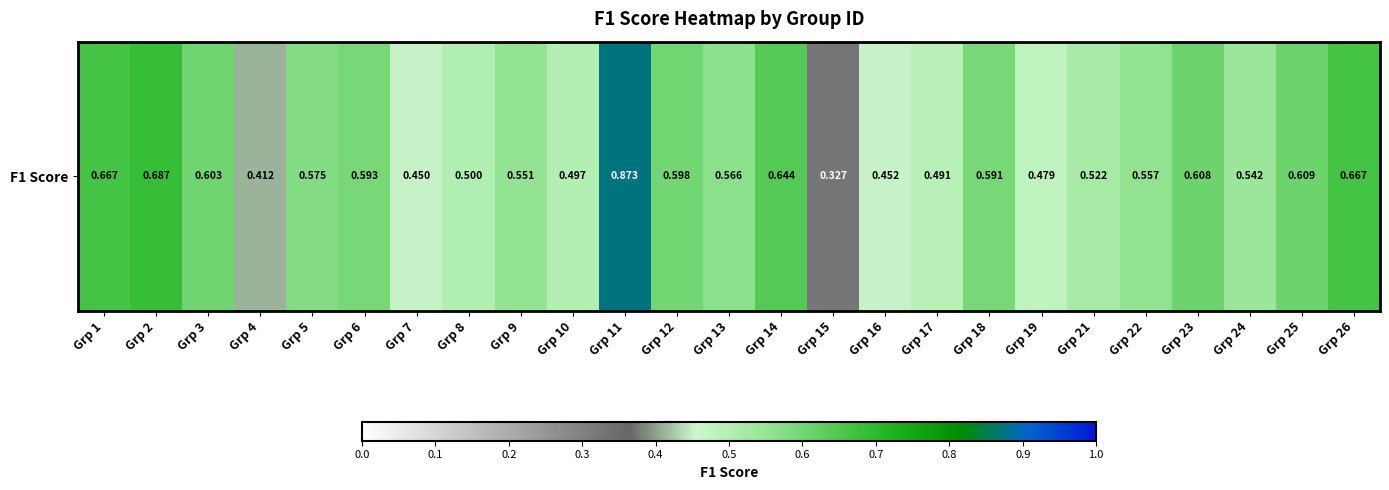

Count the number of data series in this chart.

1